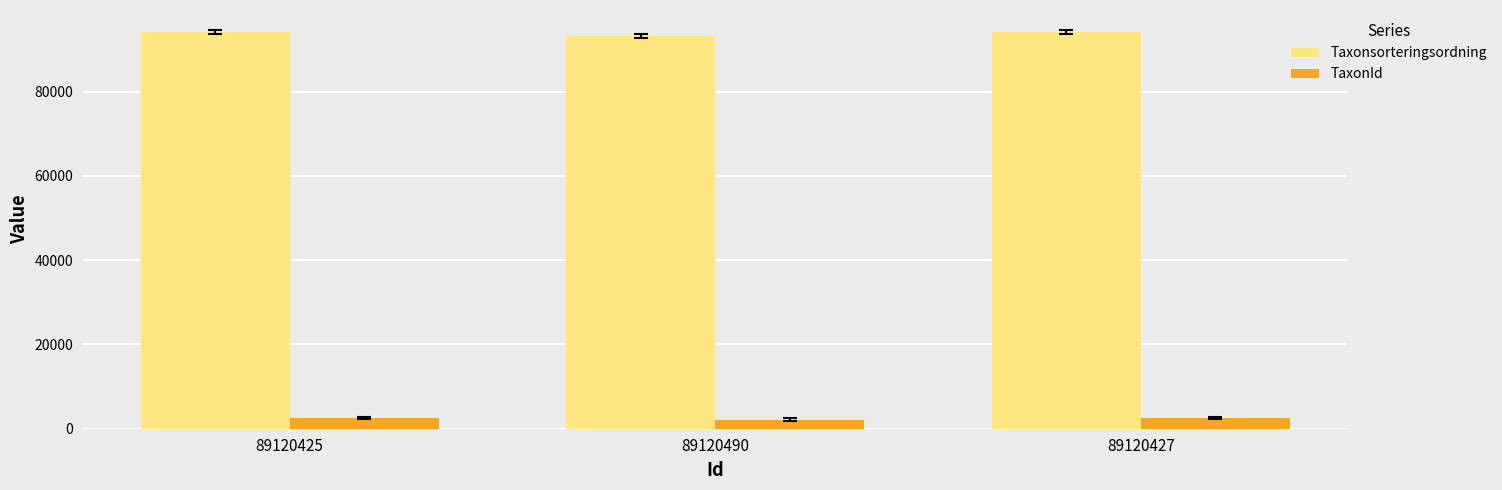

The value of Taxonsorteringsordning at 89120490 is 93276. True or false?

True